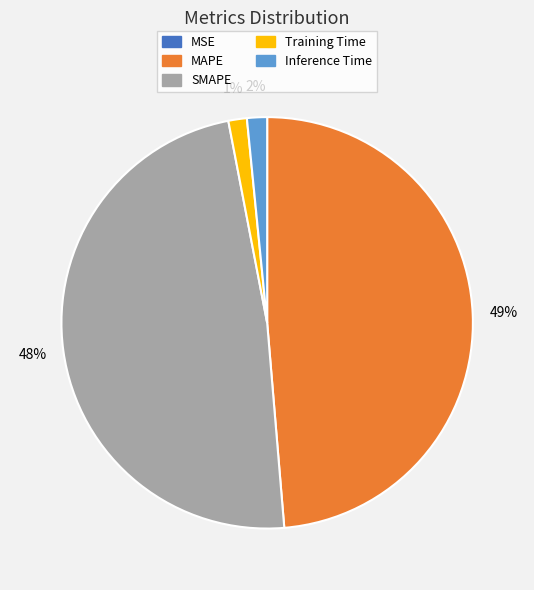

To the nearest percent, what is the average slice percentage?

20%